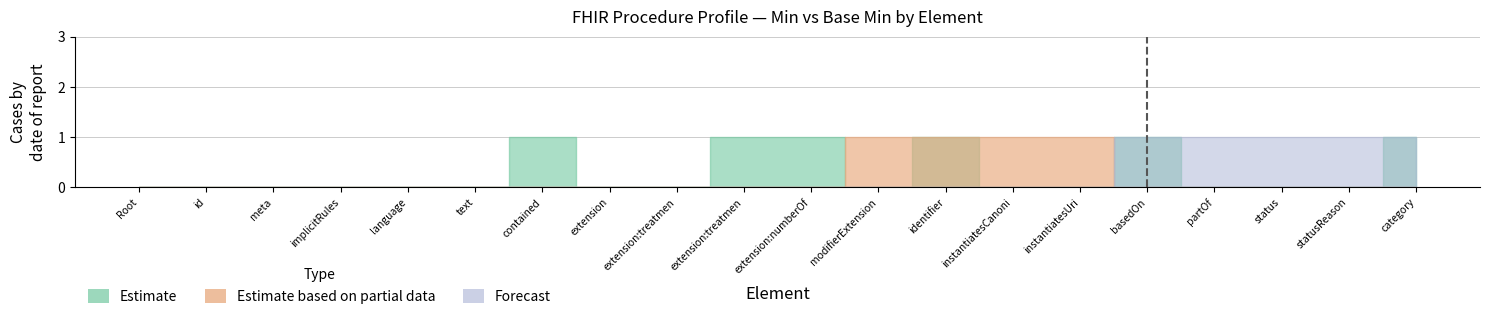

At how many categories does at least one series exceed 0?

12